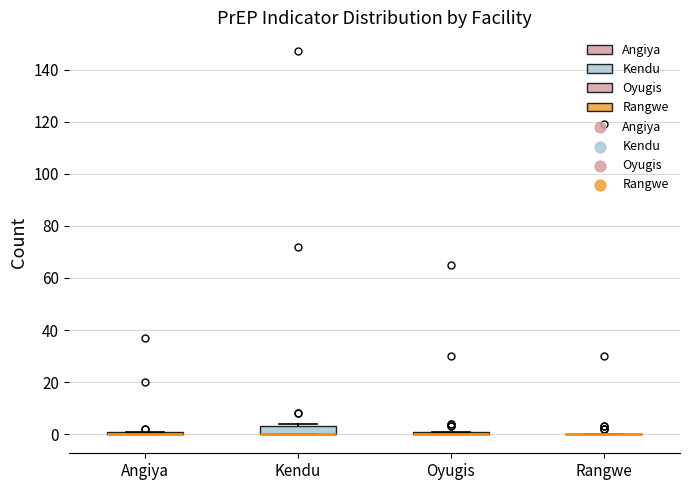

Which box is the tallest, from its lower edge to its upper edge?

Kendu